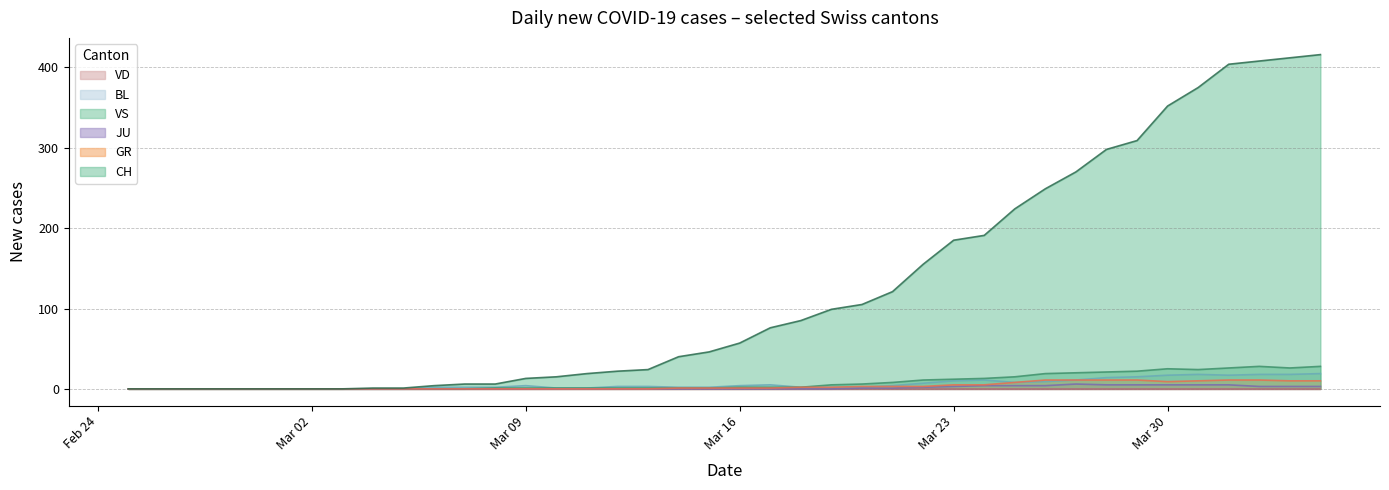

Reading left to right, what are all the values shown in this chart?

CH: 0	0	0	0	0	0	0	0	1	1	4	6	6	13	15	19	22	24	40	46	57	76	85	99	105	121	155	185	191	224	249	270	298	309	352	375	404	408	412	416
GR: 0	0	0	0	0	0	0	0	0	0	0	0	0	0	0	0	0	0	1	1	1	1	2	2	3	3	3	5	5	8	11	11	11	11	9	10	11	11	10	10
JU: 0	0	0	0	0	0	0	0	0	0	0	0	0	0	0	0	0	0	0	0	0	0	0	0	1	1	2	3	4	4	4	6	5	5	5	5	5	3	3	3
VS: 0	0	0	0	0	0	0	0	0	0	0	0	1	1	1	1	1	1	1	1	2	2	2	5	6	8	11	12	13	15	19	20	21	22	25	24	26	28	26	28
BL: 0	0	0	0	0	0	0	0	0	0	2	2	2	4	1	1	3	3	2	2	4	5	2	2	2	4	7	10	11	8	9	11	14	15	17	18	17	18	18	19